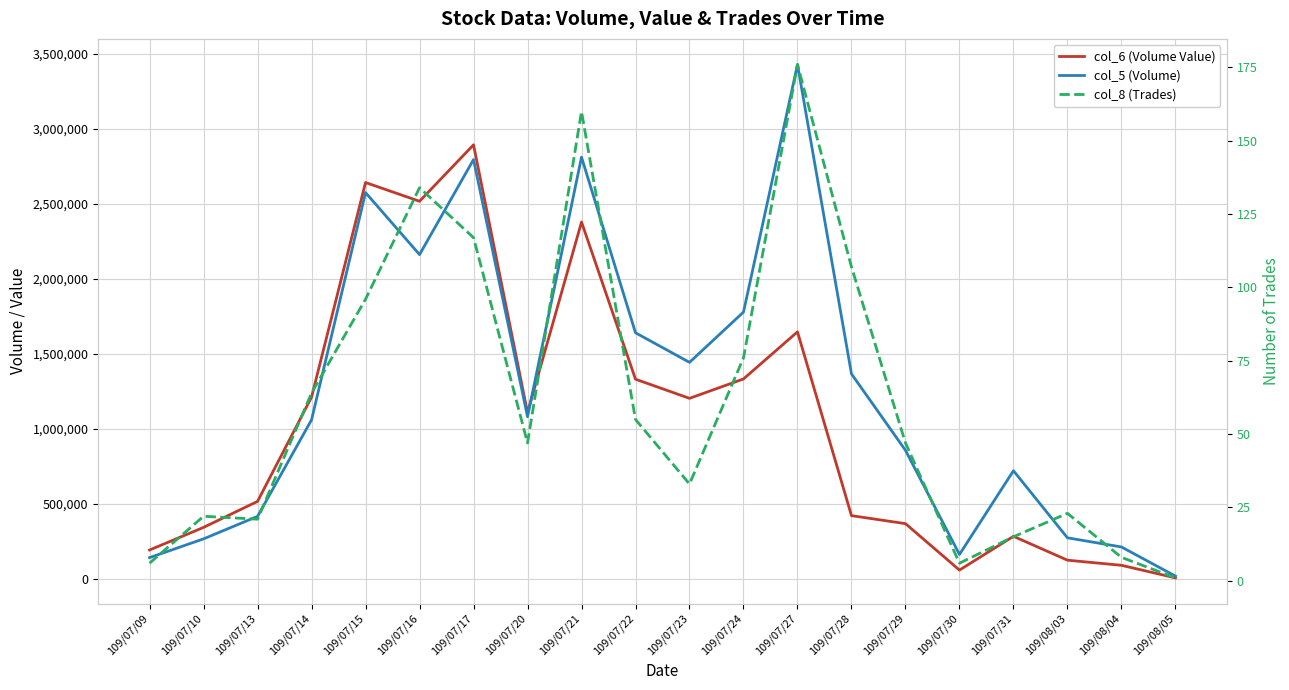

Where is the first local maximum for col_8 (Trades)?

109/07/10